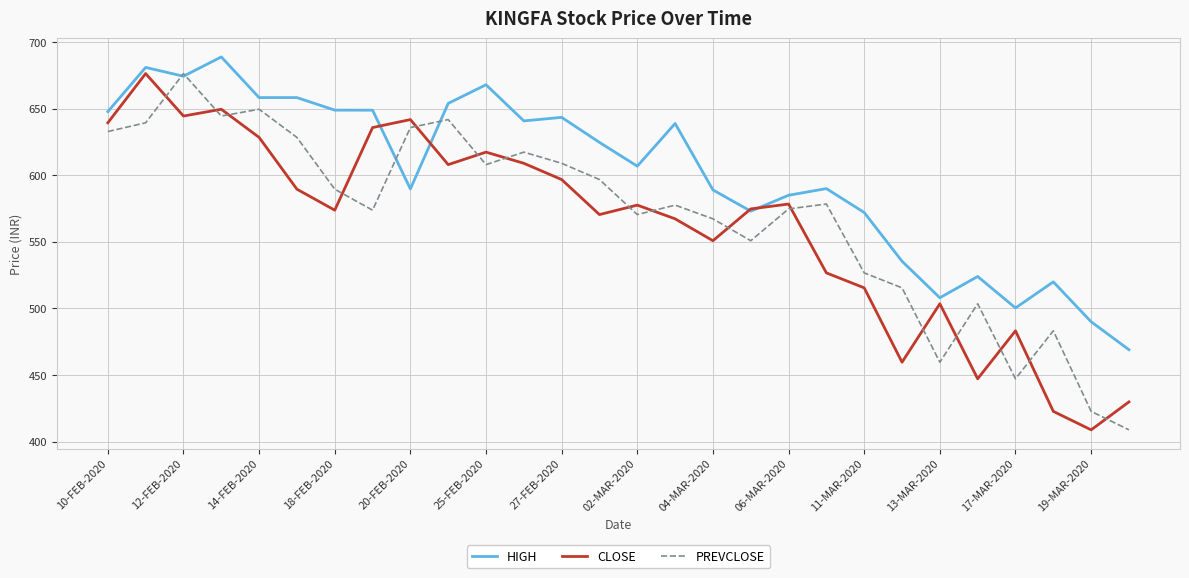

What is the maximum value for PREVCLOSE?

676.4